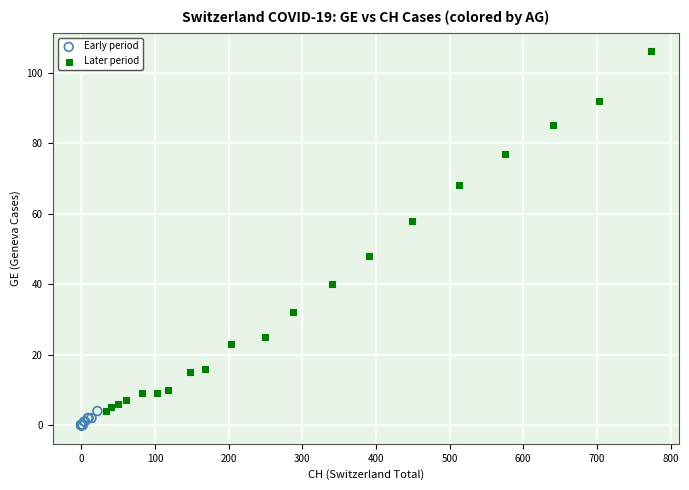

Which series has the largest Y range (max minus min)?

Later period